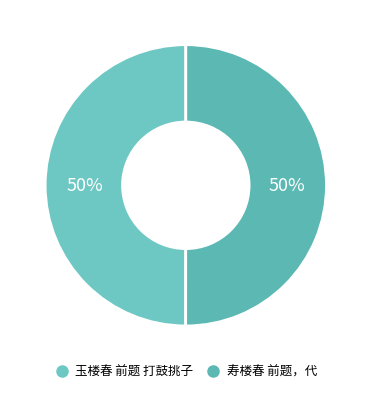

To the nearest percent, what portion does 寿楼春 前题，代 represent?

50%